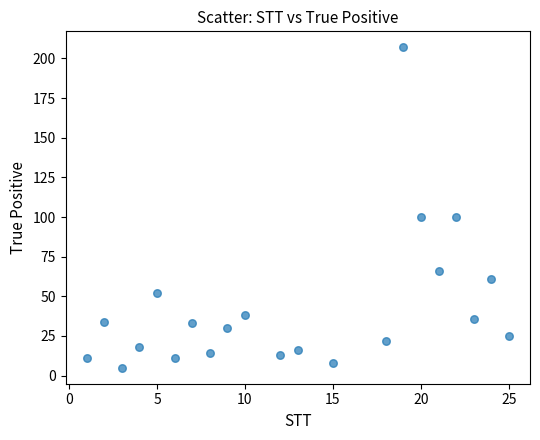

What is the range of Y values (max minus min)?

202